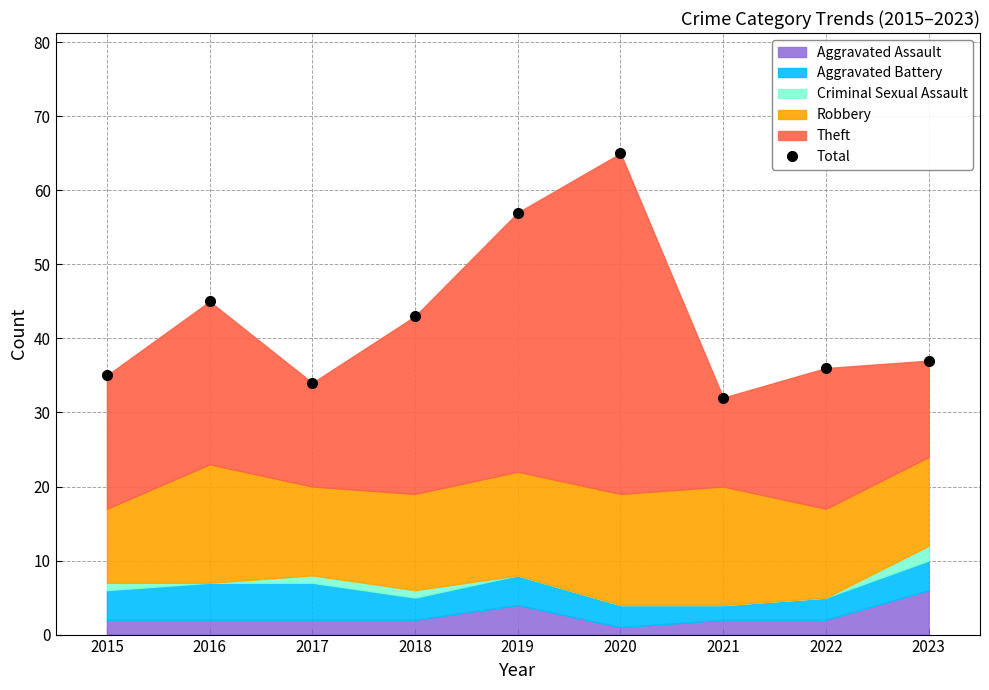

Which has a higher value, 2019 or 2016?

2019